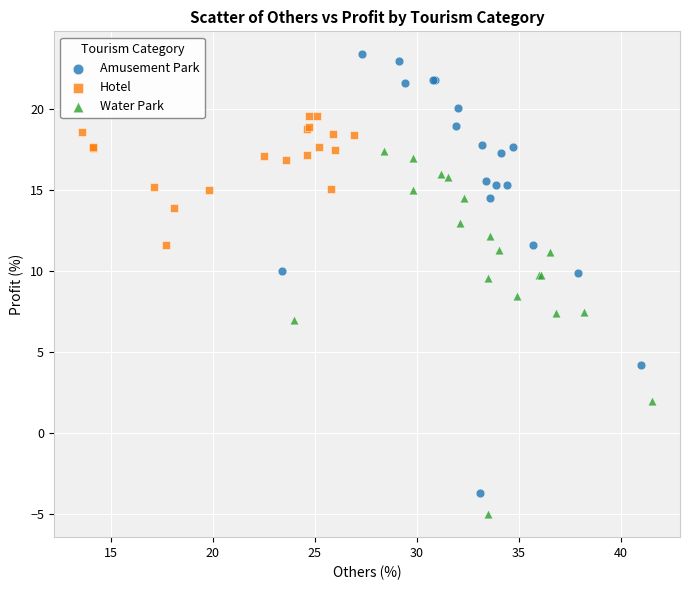

Which series reaches the minimum Y coordinate?

Water Park